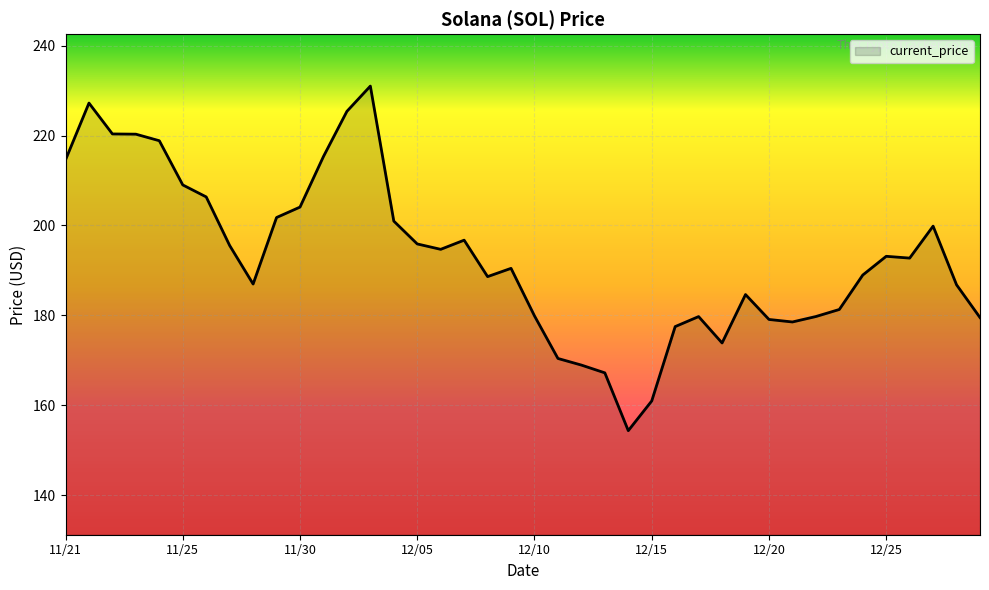

What is the minimum value shown in the chart?

154.3